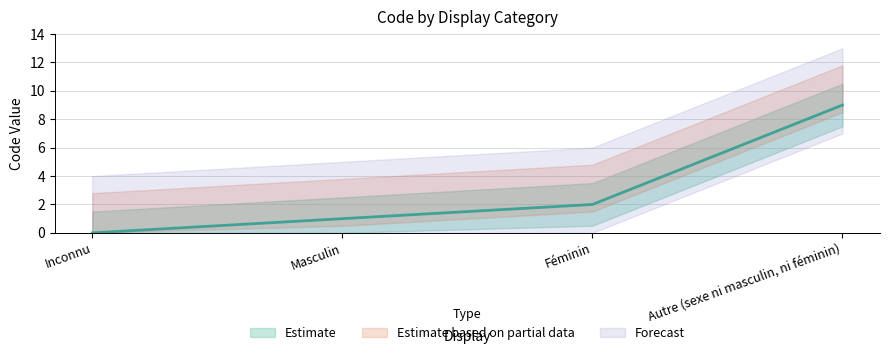

Rank the categories by value from highest to lowest.

Autre (sexe ni masculin, ni féminin), Féminin, Masculin, Inconnu